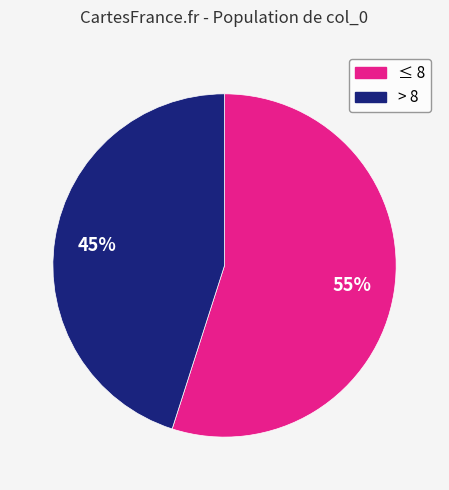

Does any single category account for the majority?

Yes